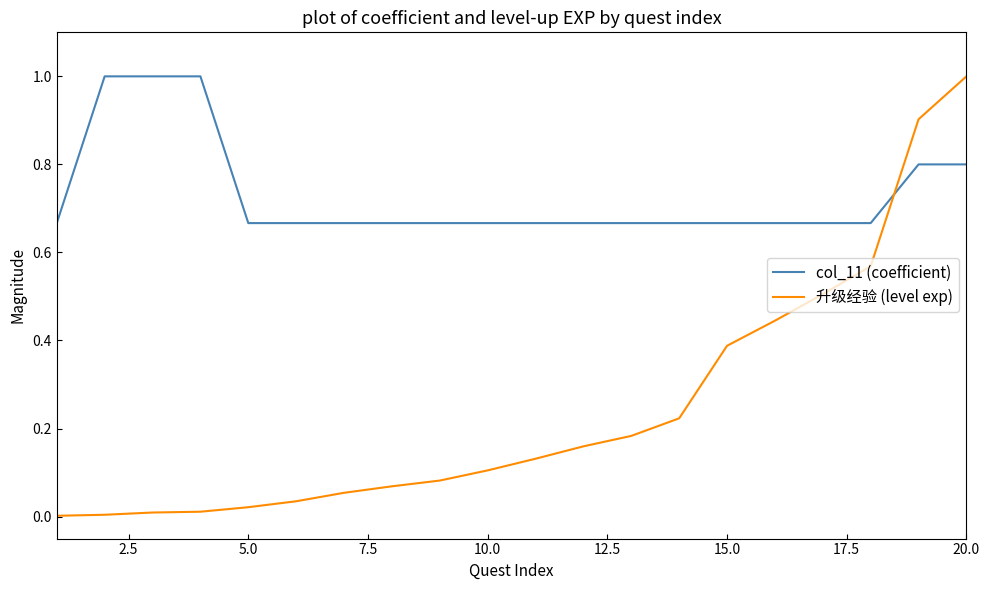

Which series has the widest spread of values?

升级经验 (level exp)